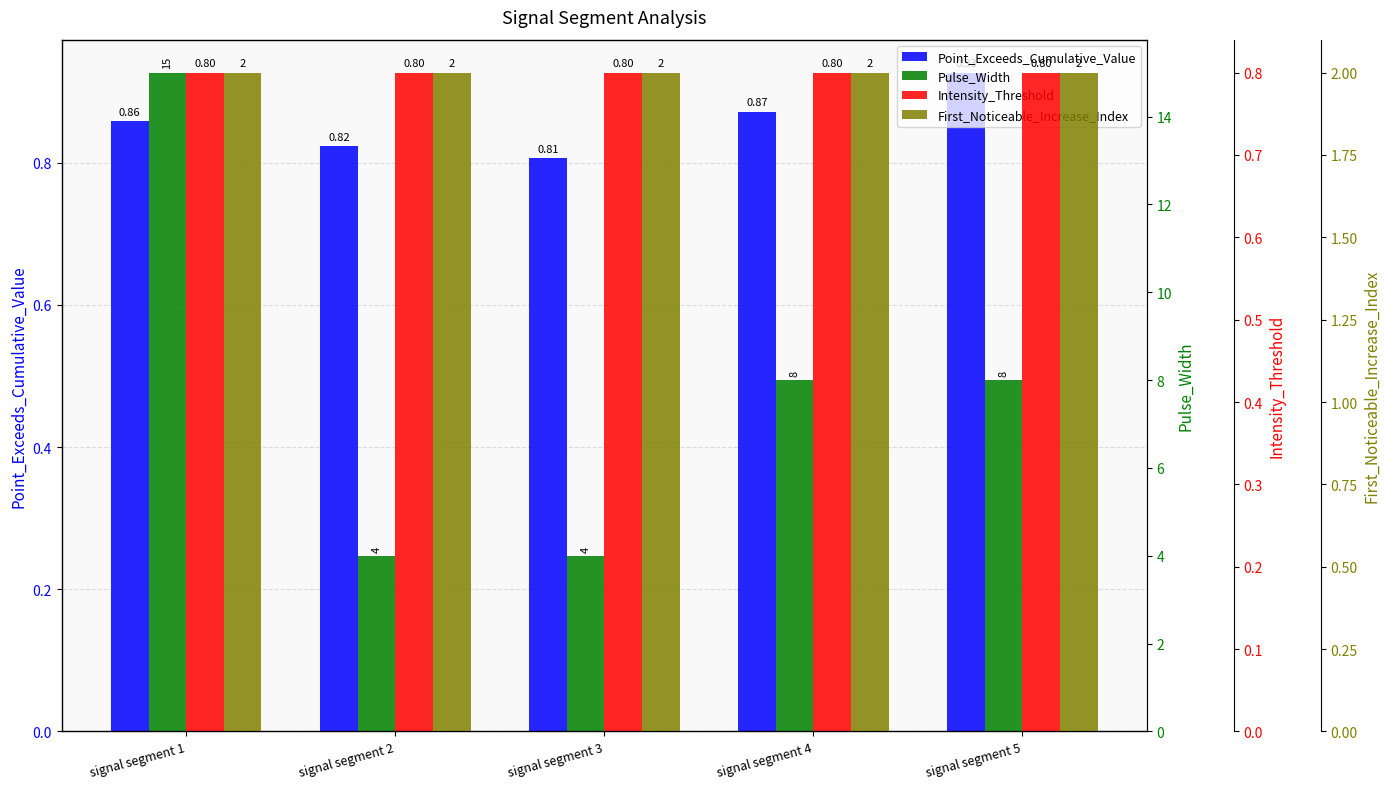

Is it true that Pulse_Width equals 6.6 at signal segment 2?

False